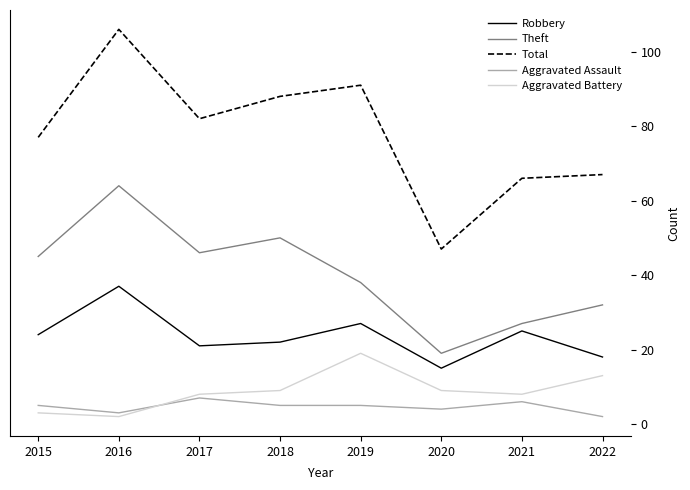

Rank the series by their maximum value, from highest to lowest.

Total, Theft, Robbery, Aggravated Battery, Aggravated Assault